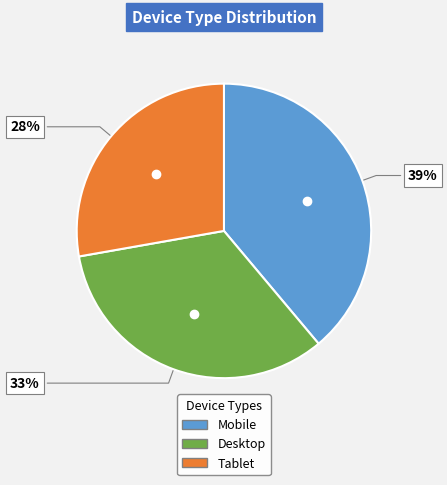

Combined, do Mobile and Desktop account for over 50%?

Yes